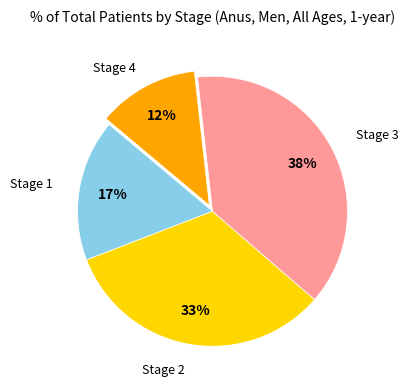

How many segments does this pie chart have?

4